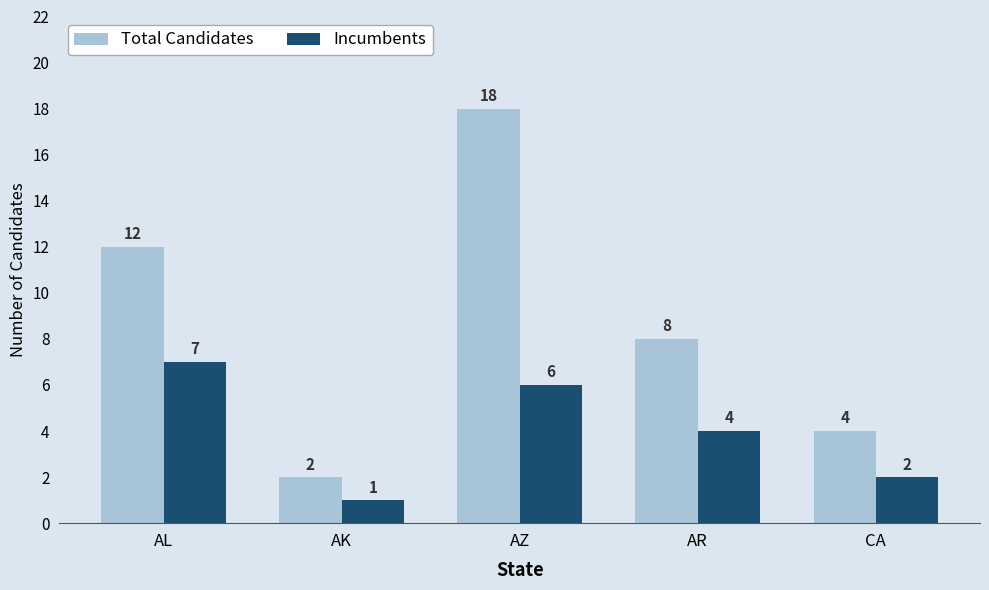

At which label does Total Candidates reach its peak?

AZ